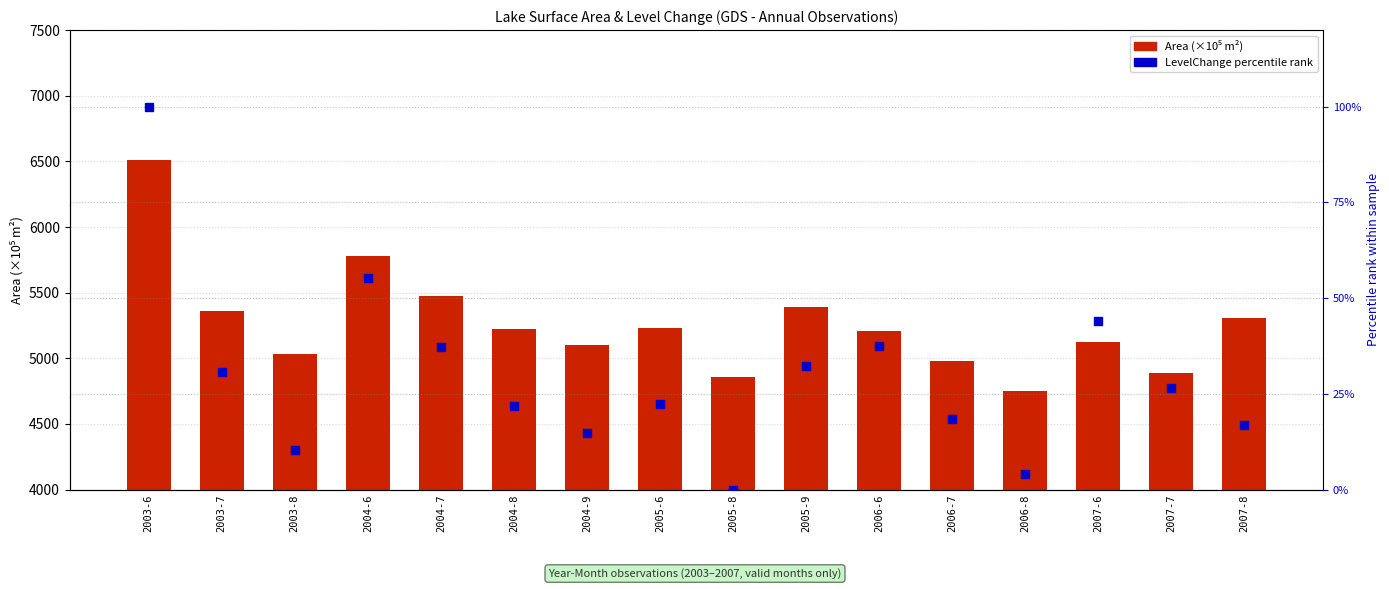

At how many categories does at least one series exceed 157?

16